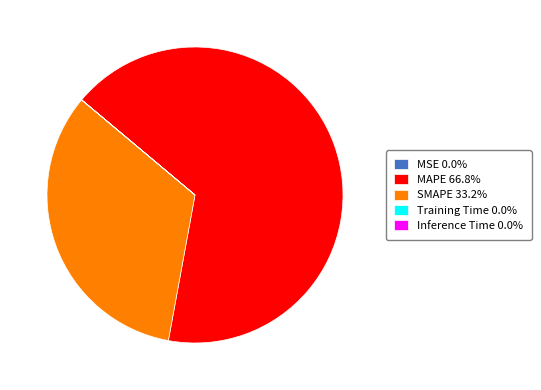

Is there a majority slice in this chart?

Yes